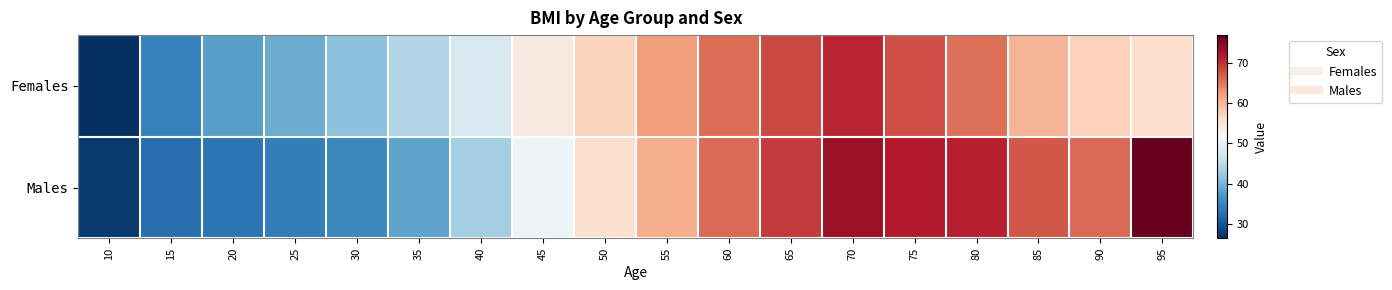

Count the number of categories in the chart.

18